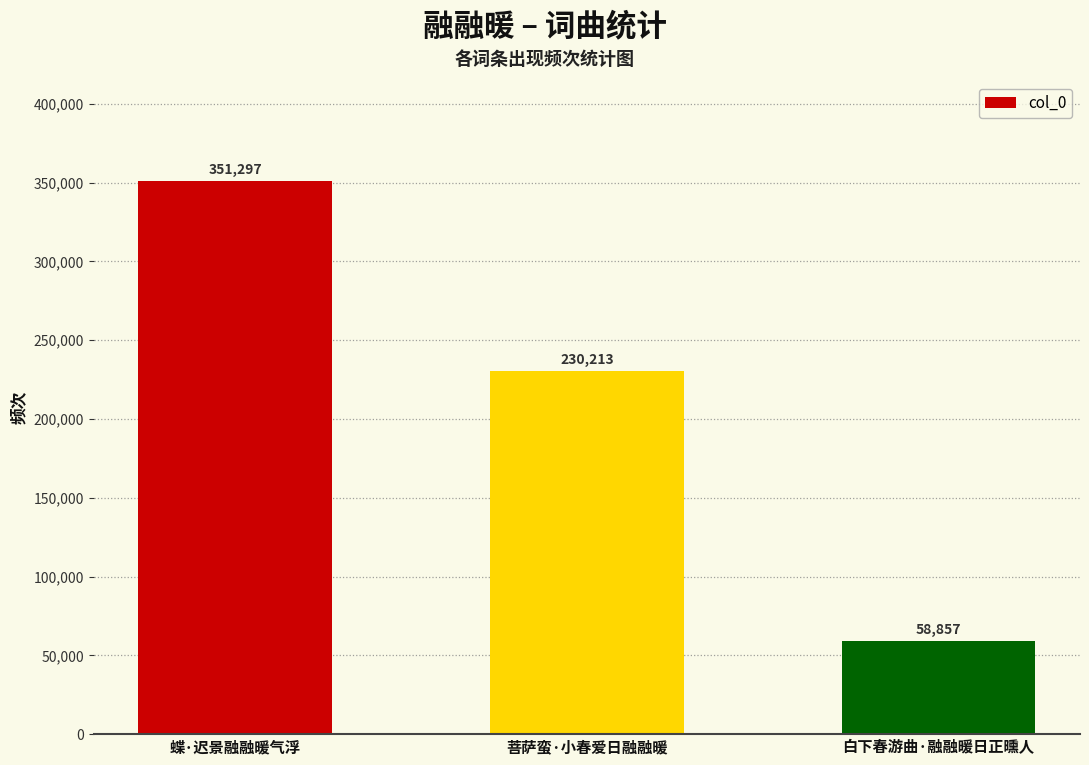

What is the value of the 2nd bar from the left?

230213